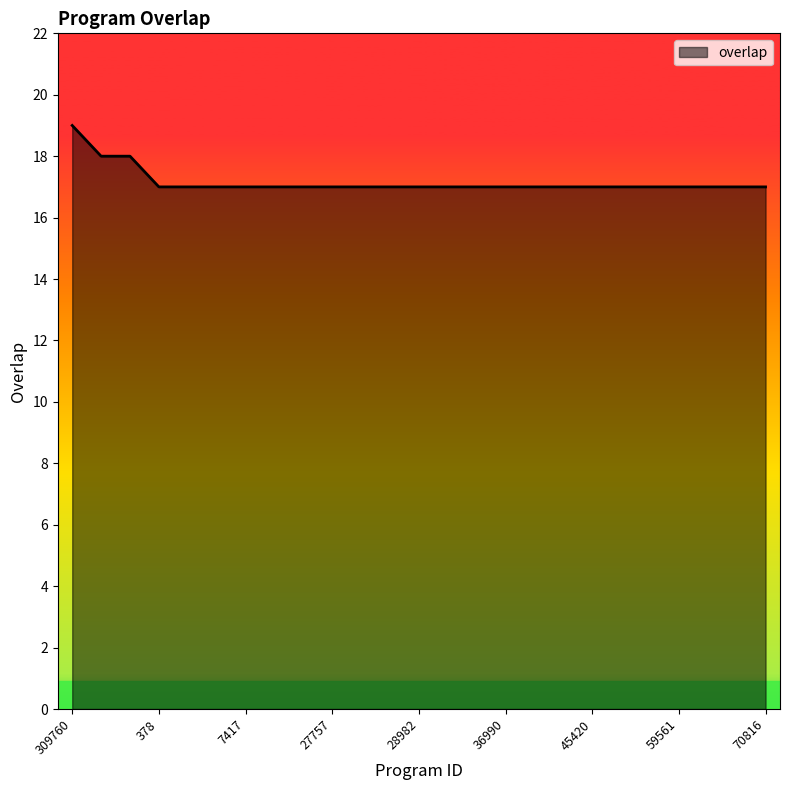

What is the smallest value displayed?

17